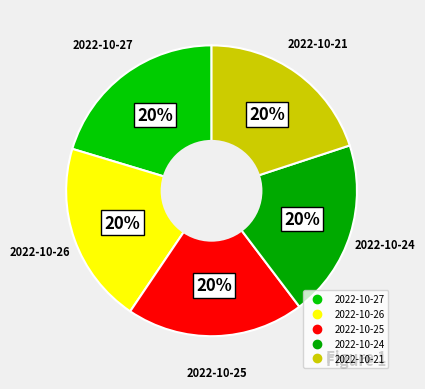

Rank the categories by value from lowest to highest.

2022-10-24, 2022-10-25, 2022-10-21, 2022-10-26, 2022-10-27